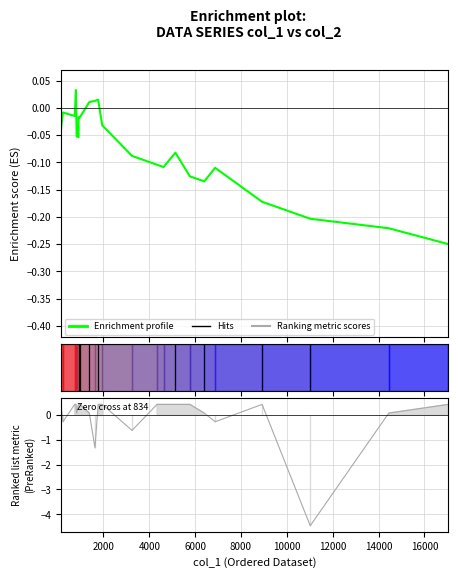

Is this an area chart (filled region under the line)?

No